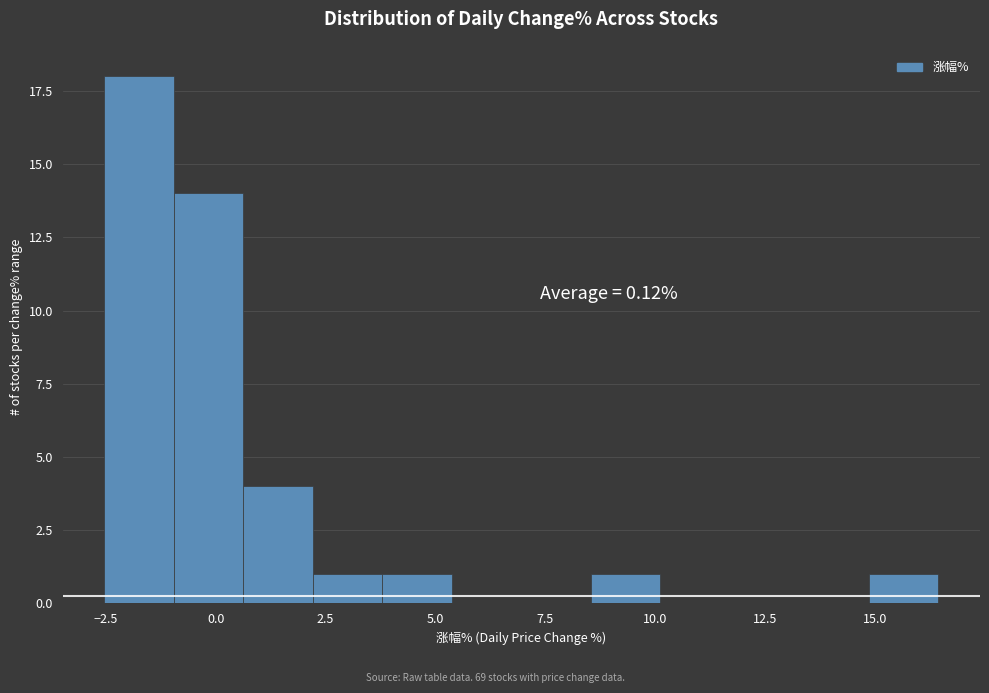

Read against the x-axis, roughly where is the centre of the tallest bar?

-1.5